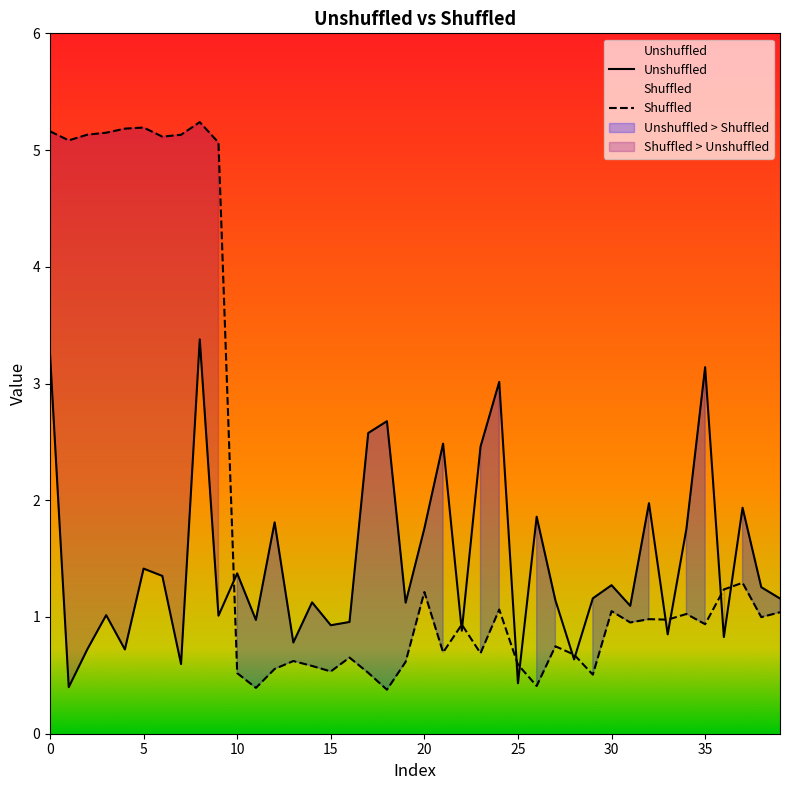

Does the chart display data point markers on the line(s)?

No